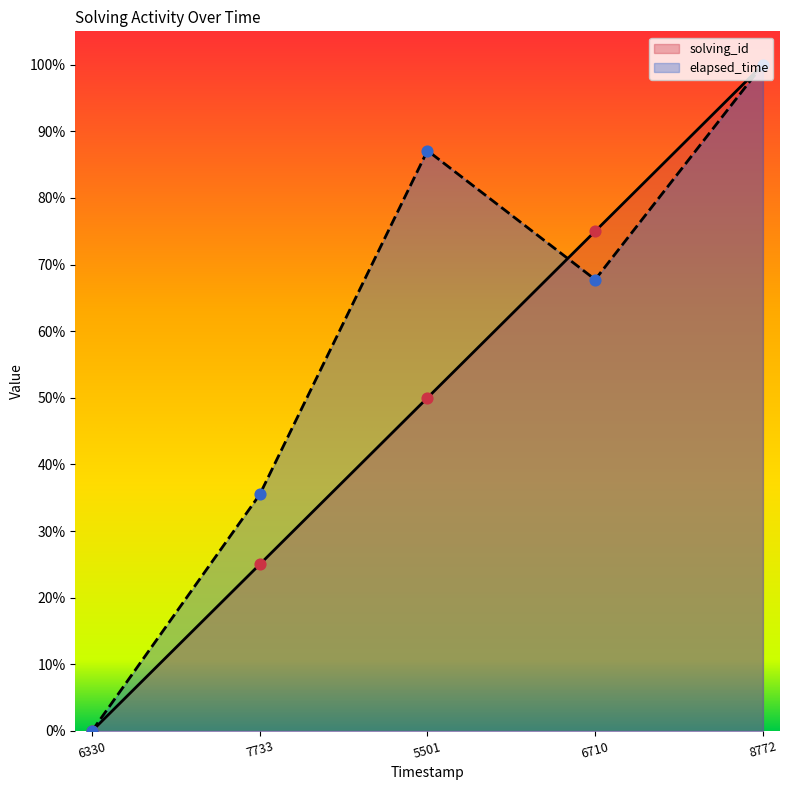

Which series contains the highest Y value?

elapsed_time